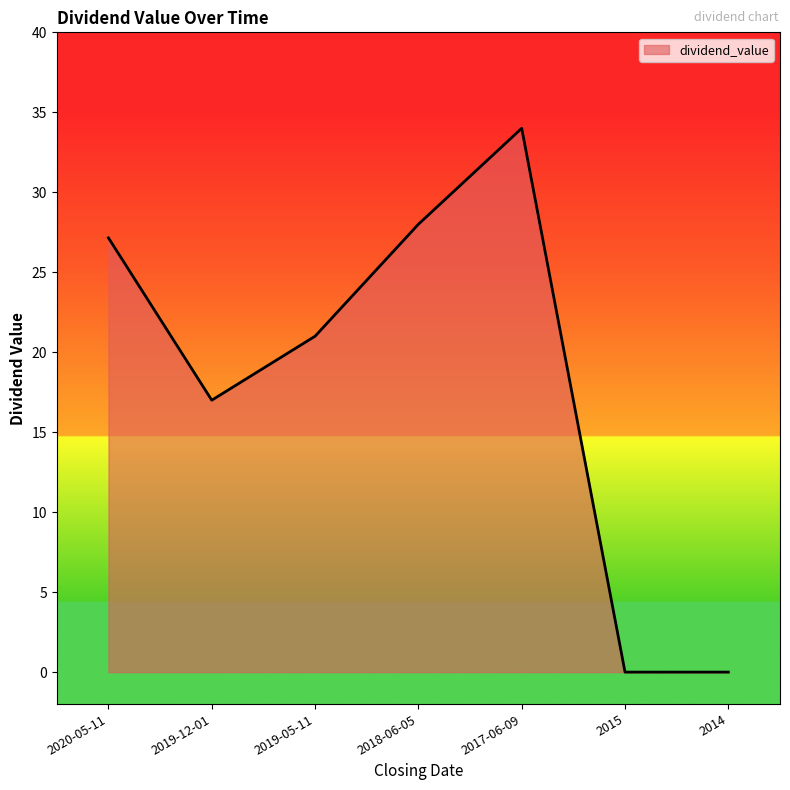

Does the chart display data point markers on the line(s)?

No